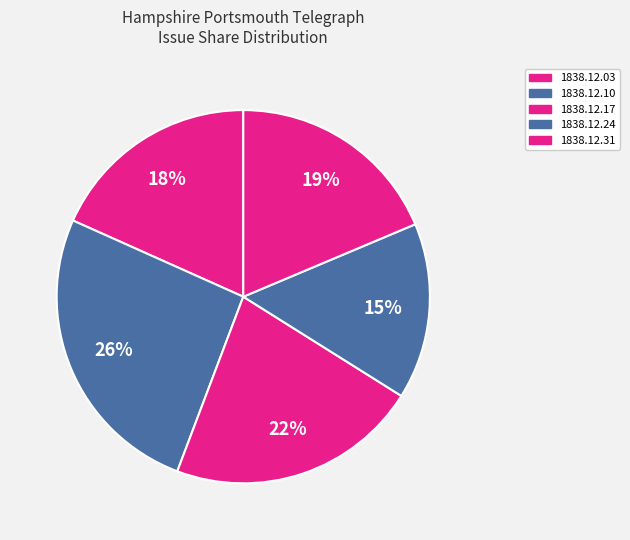

Is it true that 1838.12.10 is 41% of the pie?

False